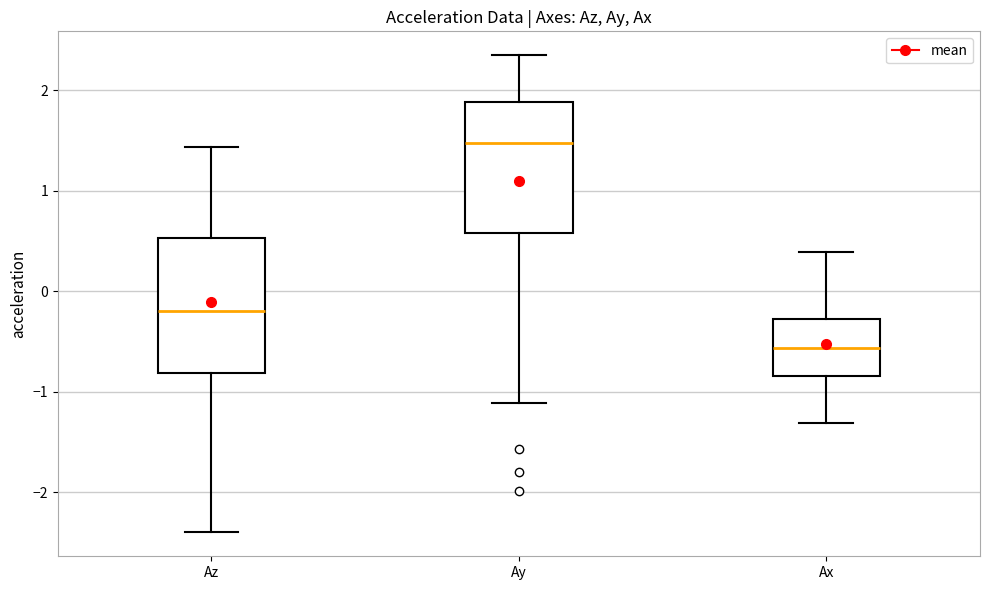

Which box's median line is the lowest?

Ax